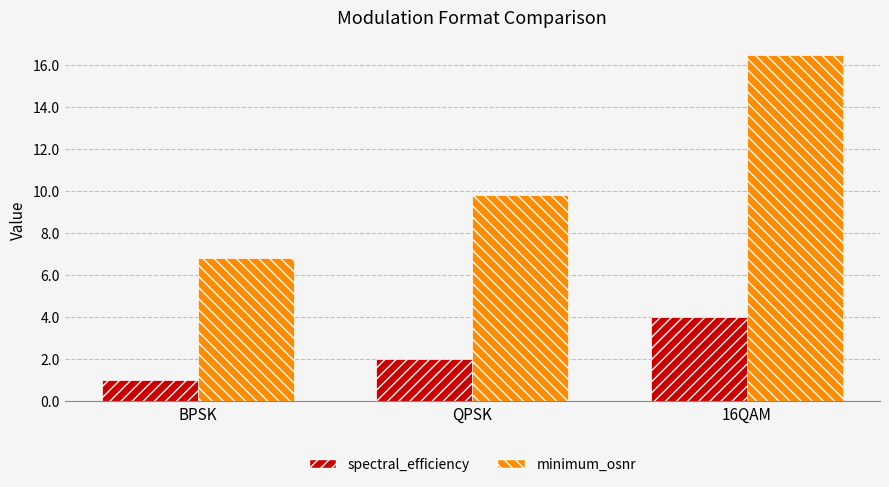

What is the approximate value of spectral_efficiency at QPSK?

2.0